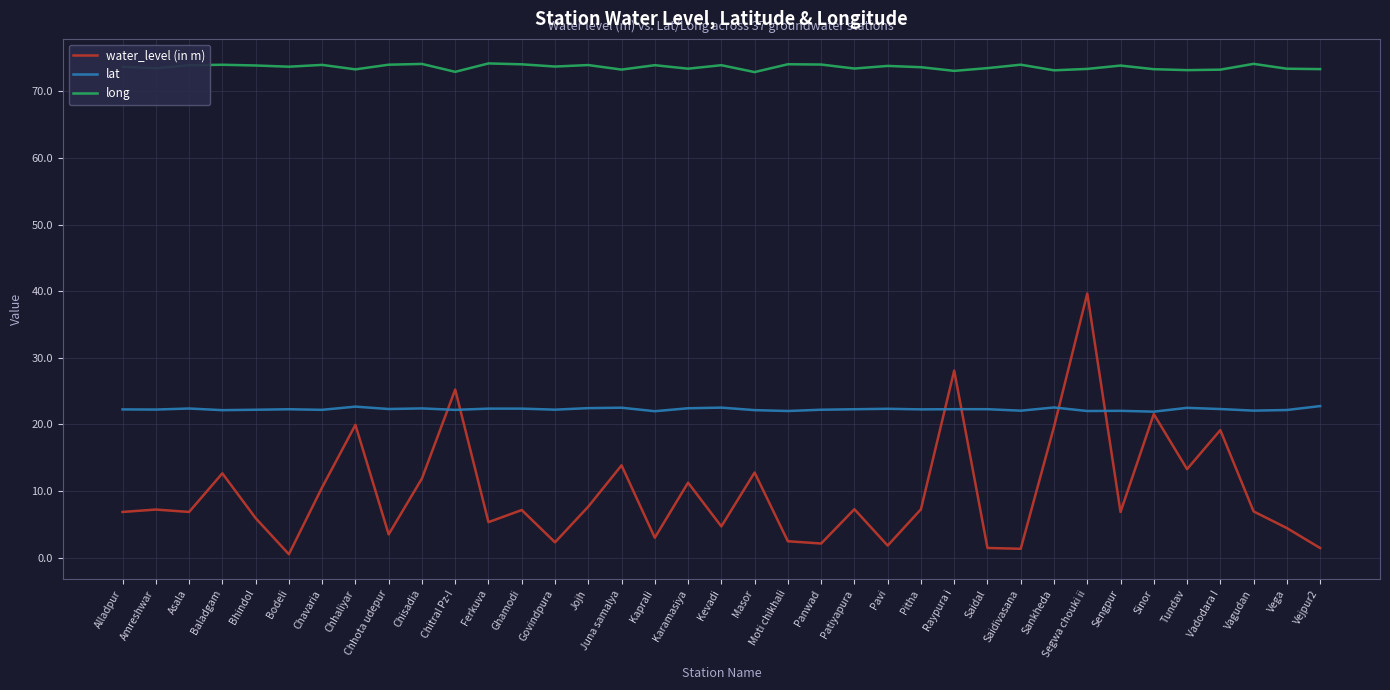

Count the number of data series in this chart.

3